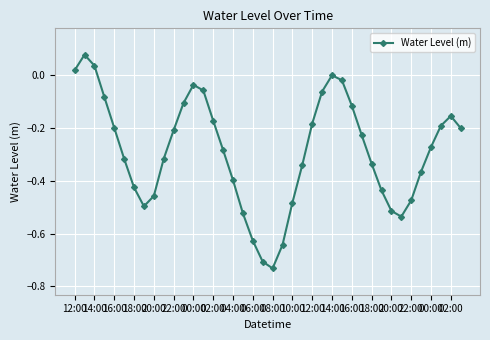

What is the difference between the second highest and second lowest values?

0.7